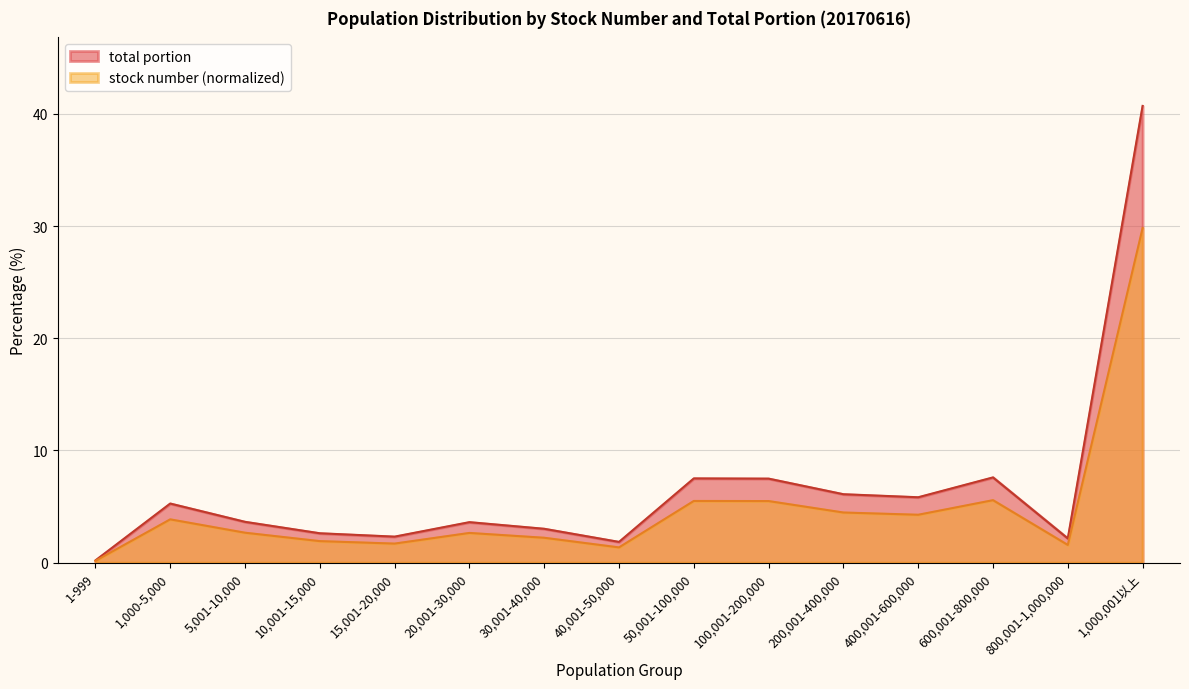

True or false: total portion has a value of 3.6 at 20,001-30,000.

True